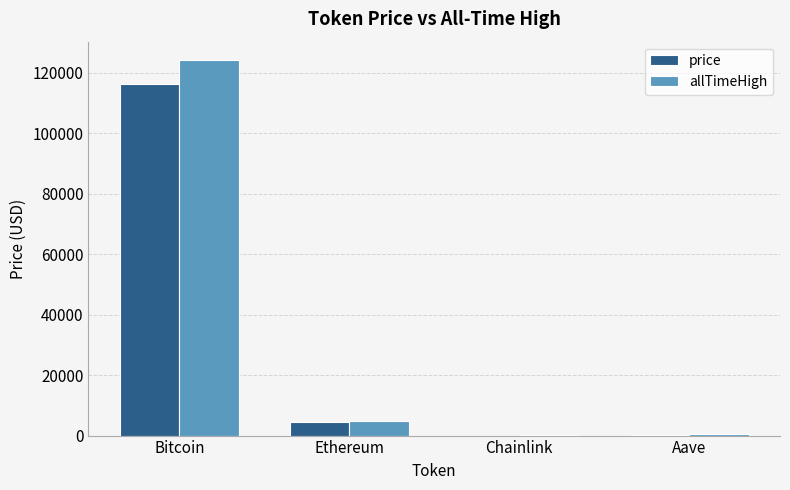

At which category does the chart reach its peak across all series?

Bitcoin